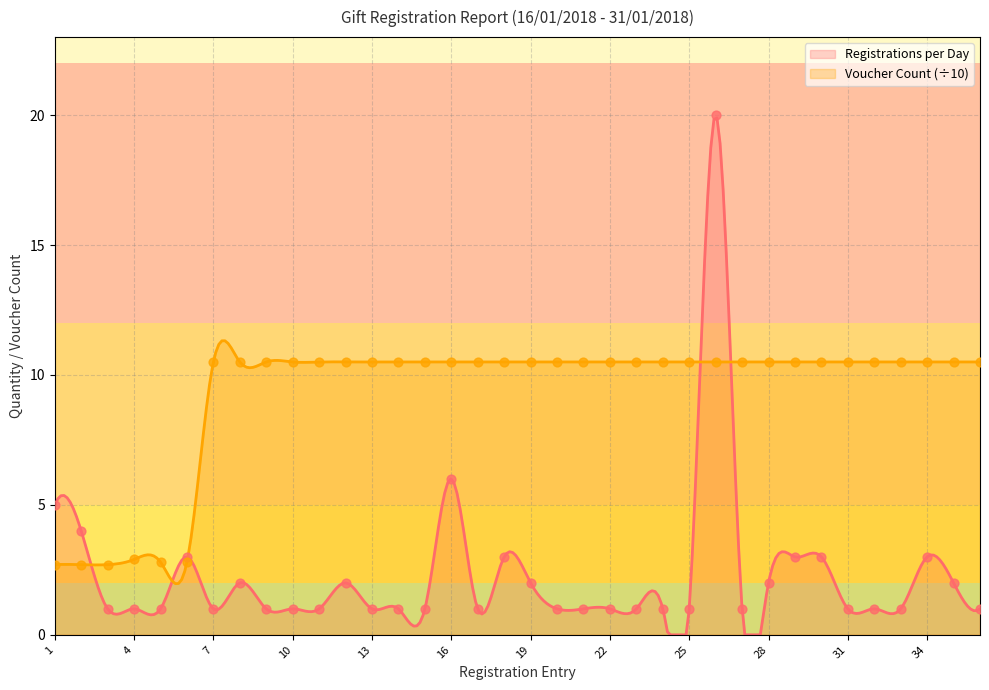

Which series has the widest spread of Y values?

Registrations per Day